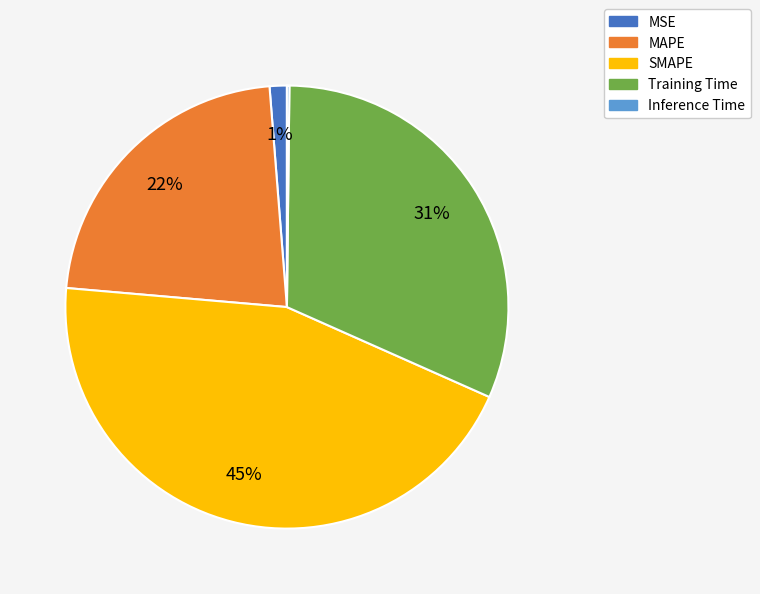

Which slice is the largest?

SMAPE